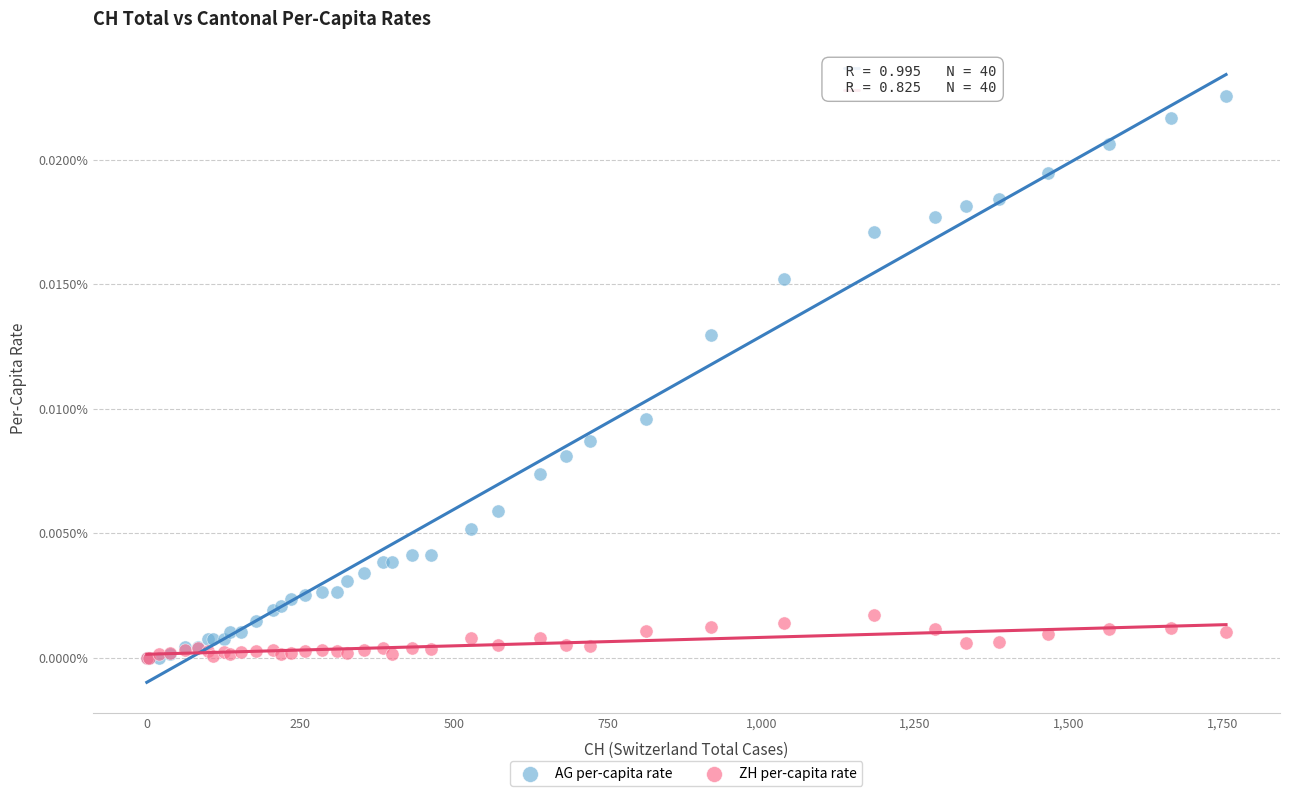

What are all the series names shown in the legend?

AG per-capita rate, ZH per-capita rate